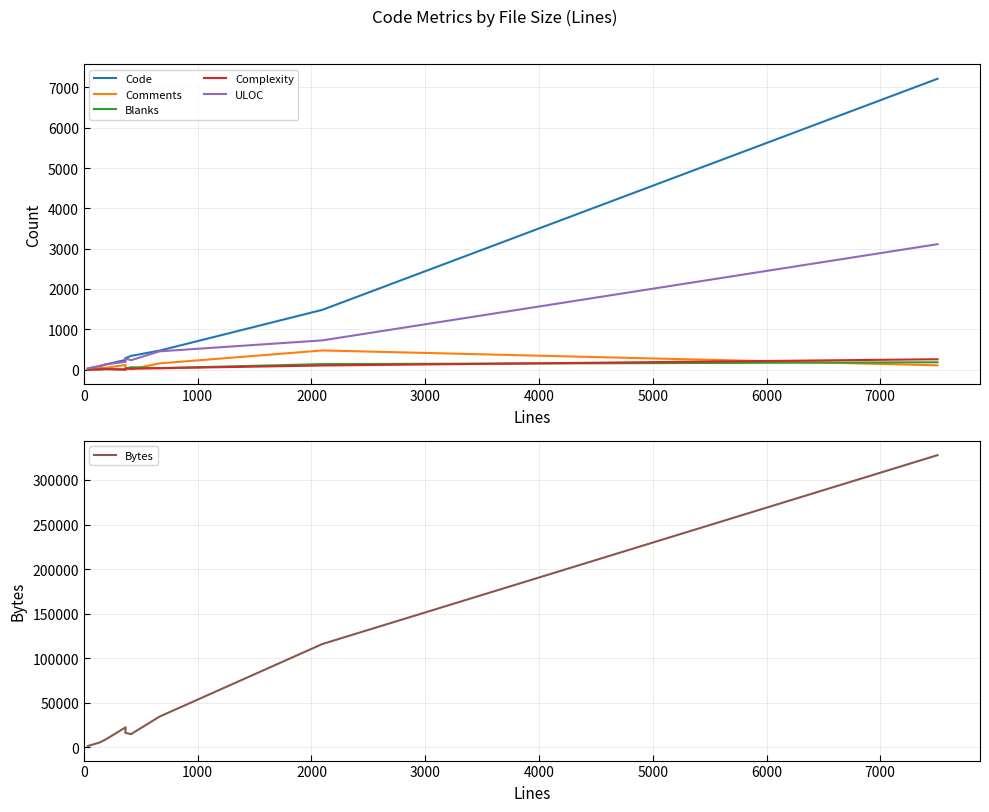

What is the difference between the maximum and minimum values in the Blanks series?

180